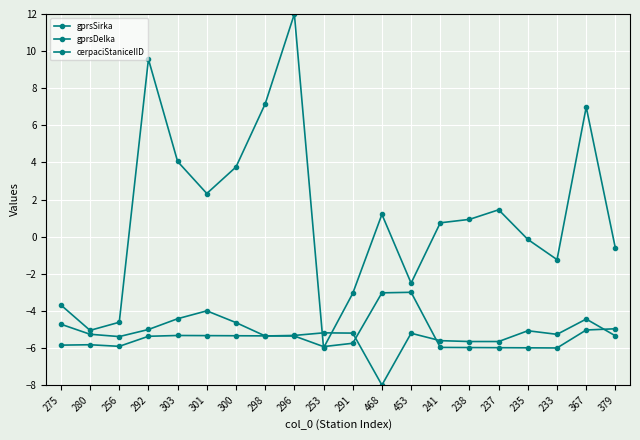

Reading left to right, list all the values displayed in this chart.

gprsSirka: -3.7	-5.1	-4.6	9.6	4.1	2.3	3.8	7.2	12.0	-6.0	-3.1	1.2	-2.5	0.7	0.9	1.4	-0.2	-1.2	7.0	-0.6
gprsDelka: -4.7	-5.3	-5.4	-5.0	-4.4	-4.0	-4.6	-5.4	-5.3	-5.2	-5.2	-8.0	-5.2	-5.6	-5.7	-5.7	-5.1	-5.3	-4.4	-5.3
cerpaciStaniceIID: -5.8	-5.8	-5.9	-5.4	-5.3	-5.3	-5.3	-5.3	-5.4	-5.9	-5.7	-3.0	-3.0	-6.0	-6.0	-6.0	-6.0	-6.0	-5.0	-5.0